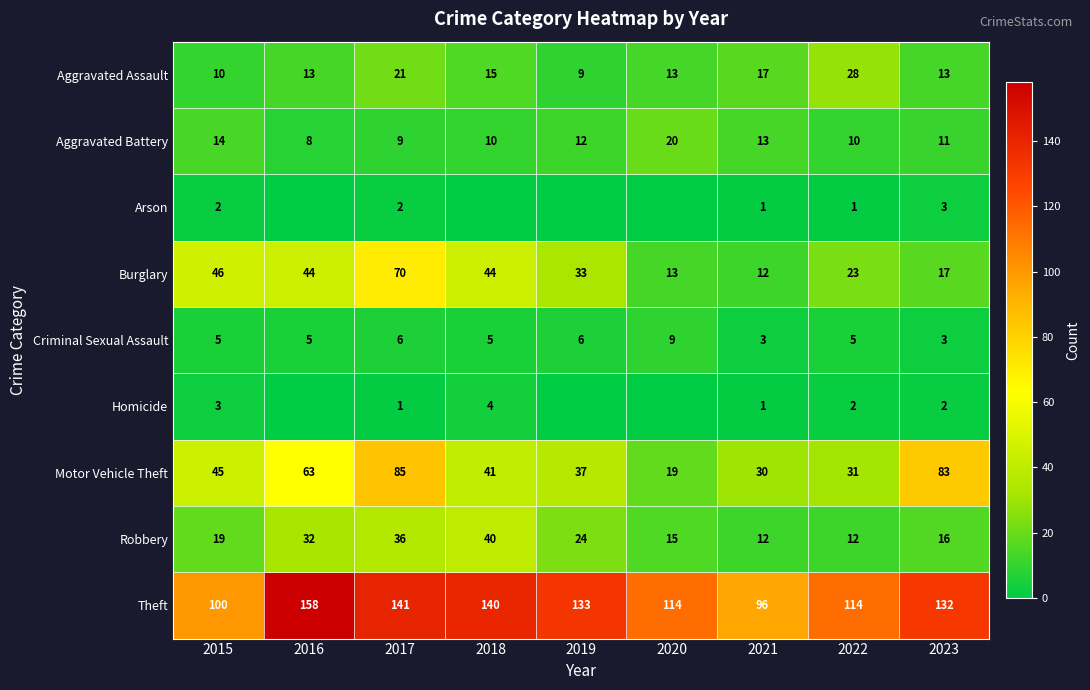

What is the total value across all series at 2015?

244